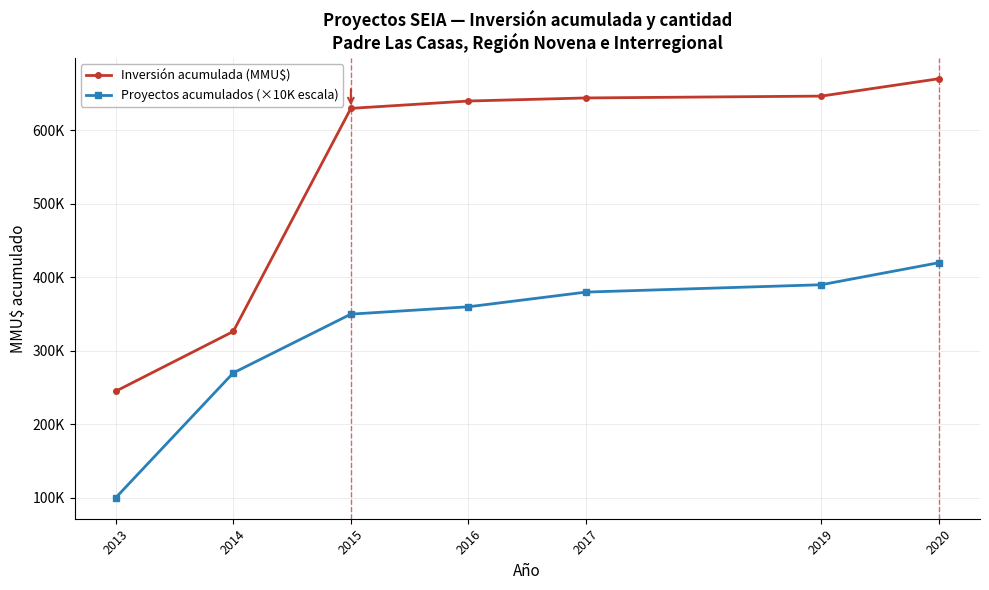

What are all the series names shown in the legend?

Inversión acumulada (MMU$), Proyectos acumulados (×10K escala)